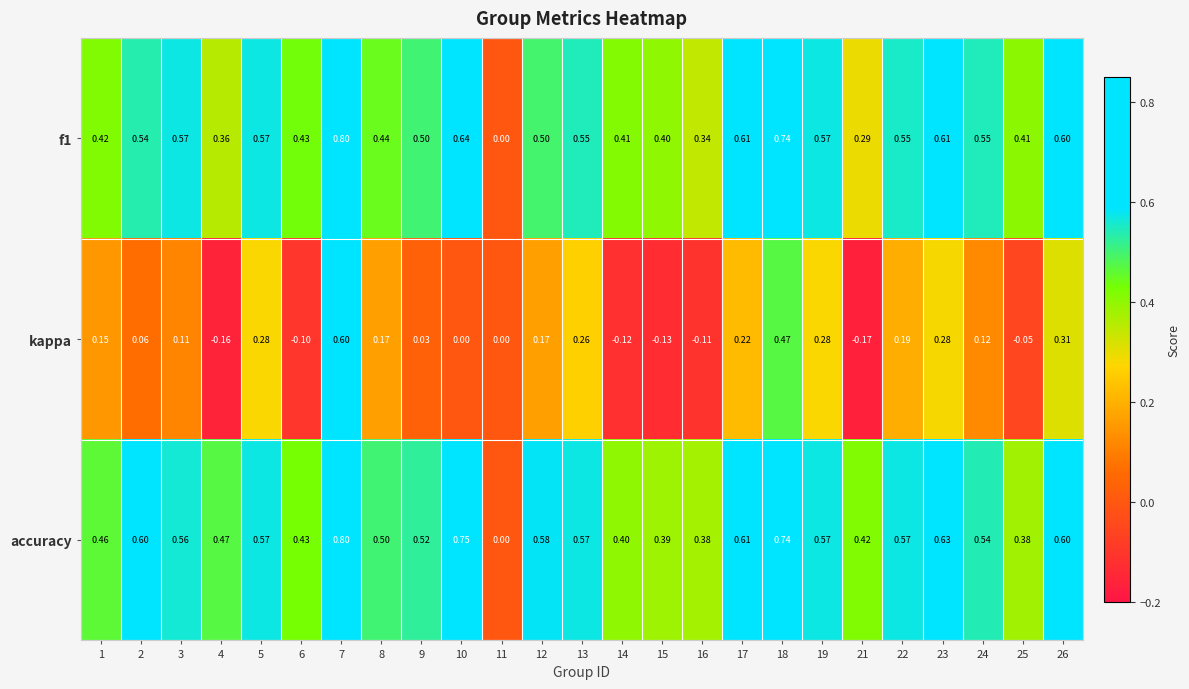

Count the number of data series in this chart.

3